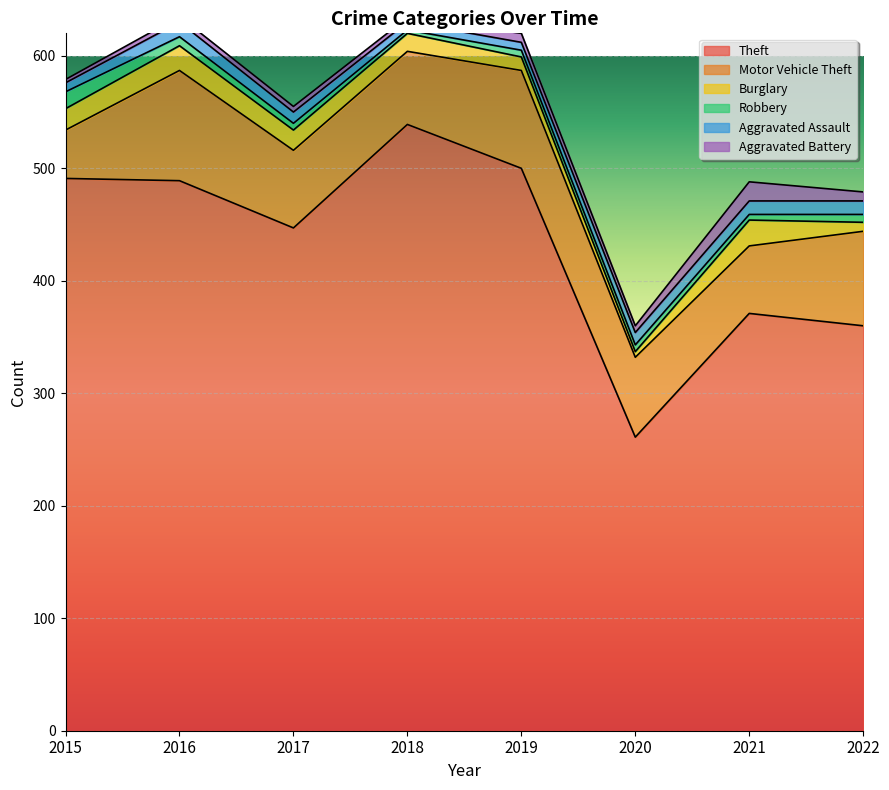

Where does the Aggravated Assault series first go above 11?

2016